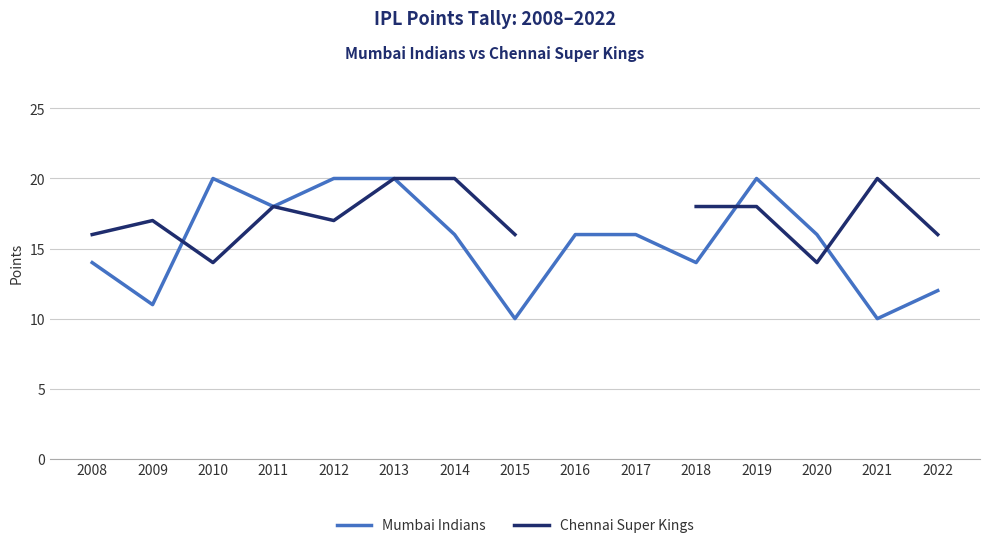

How many data points does each series have?

15